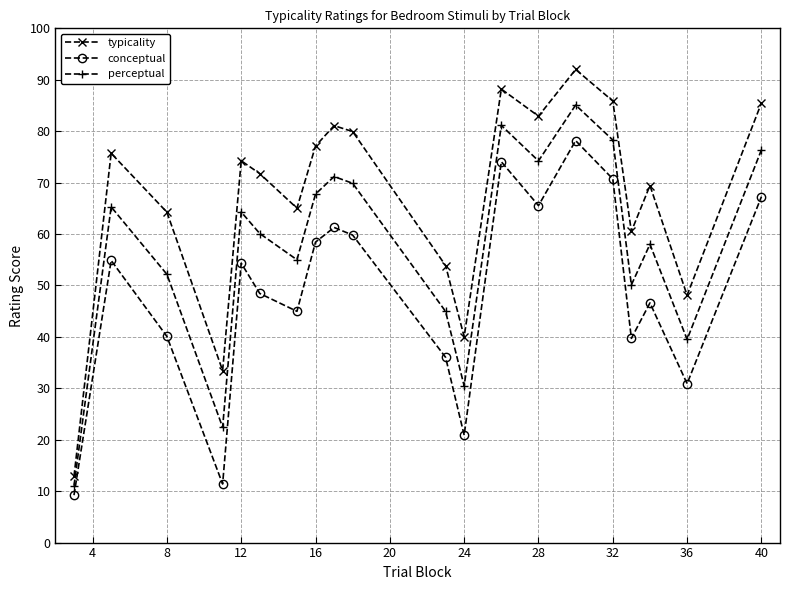

How many interior local valleys does the conceptual series have?

6